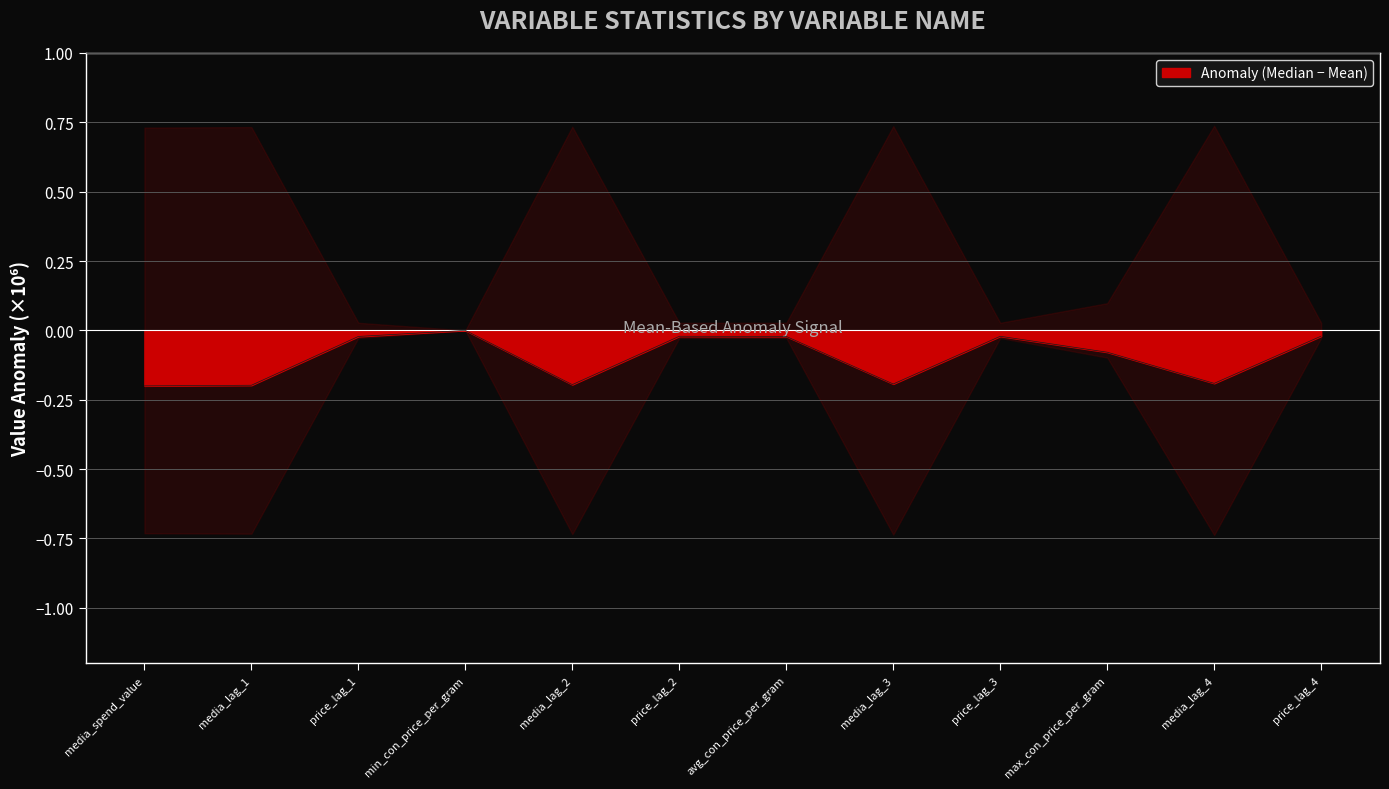

The chart shows a value of -0.1 at max_con_price_per_gram. True or false?

False